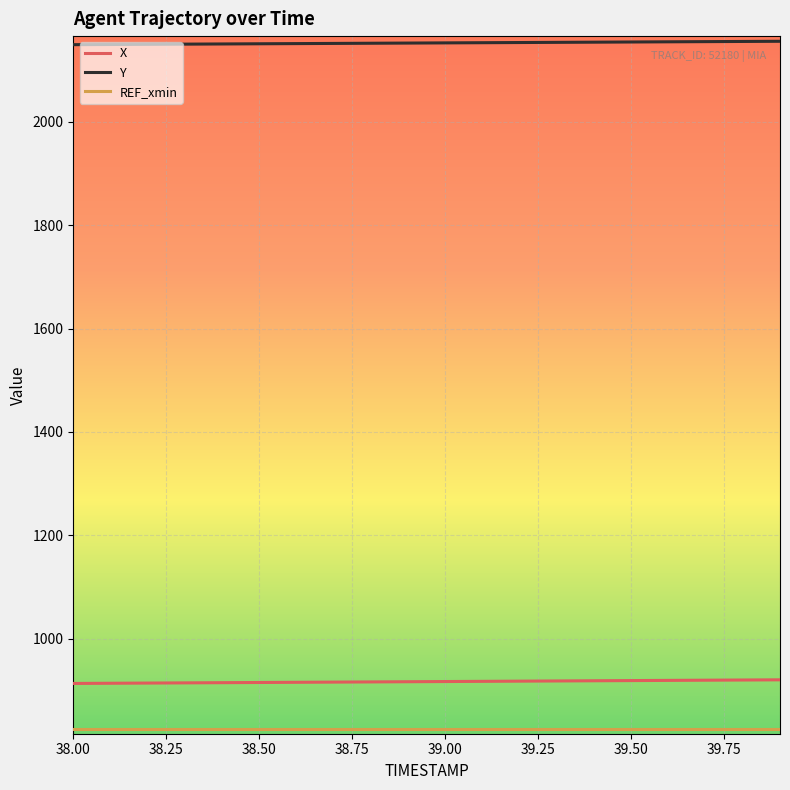

Which series has the largest total across all categories?

Y